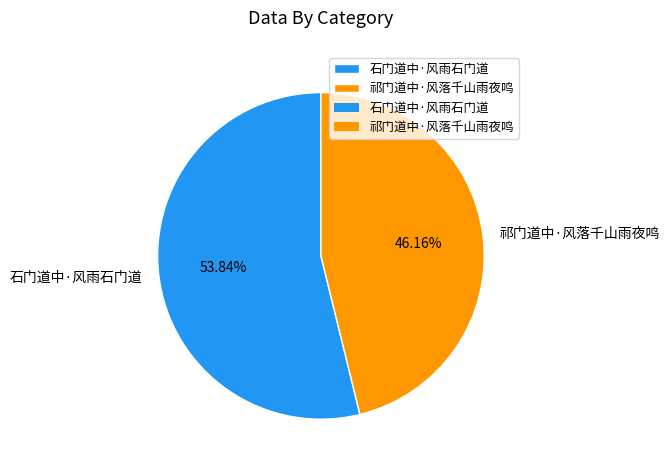

Which slice is the largest?

石门道中·风雨石门道